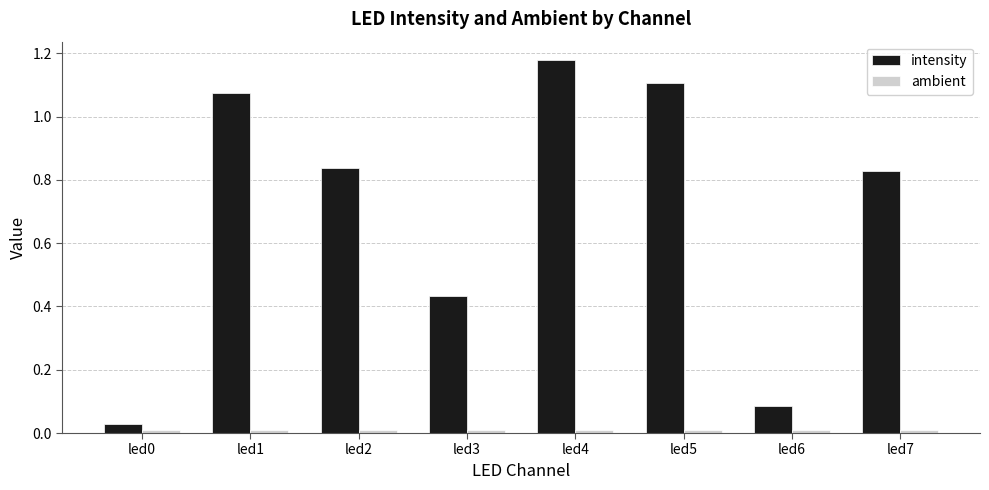

What is the average value of the intensity series?

0.7